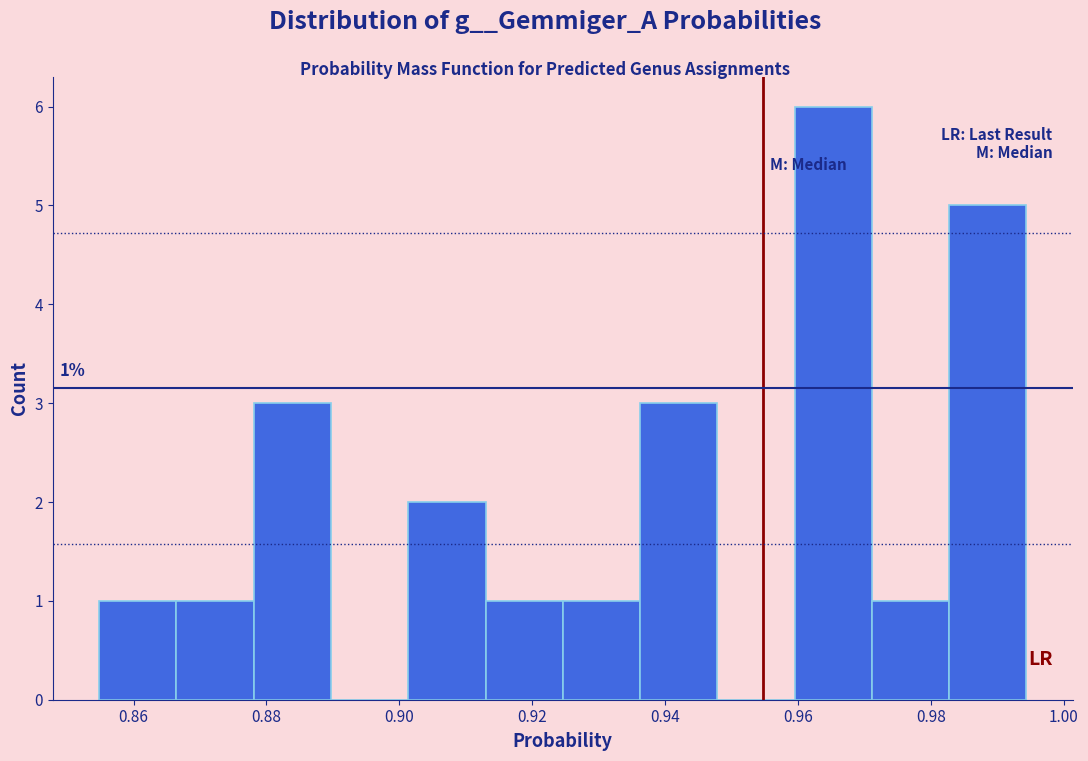

Over which range of the x-axis is the bar tallest?

0.960 to 0.972